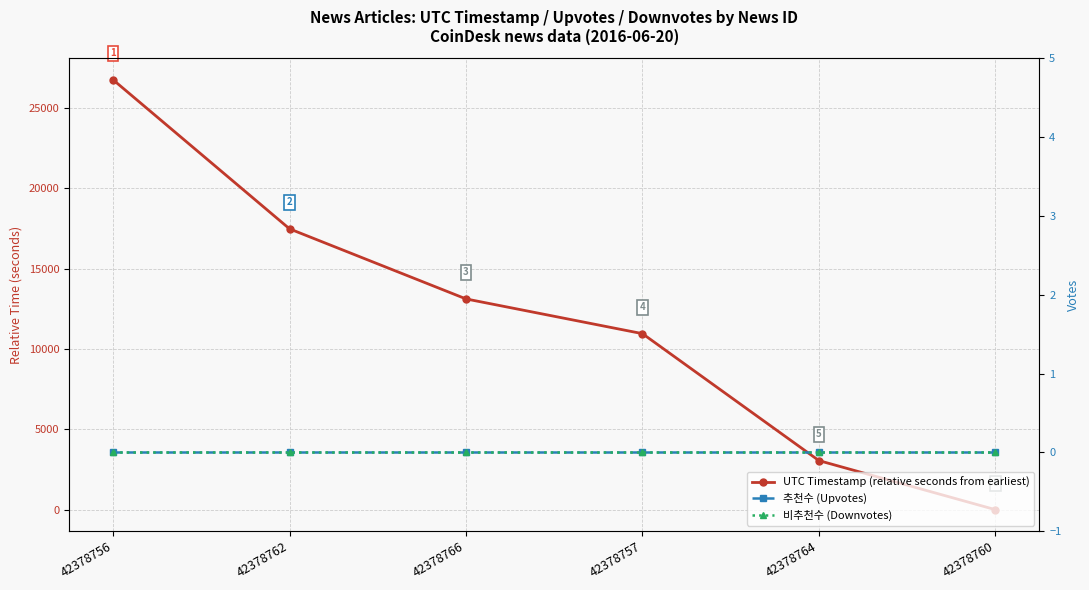

Rank the categories by UTC Timestamp (relative seconds from earliest) value from lowest to highest.

42378760, 42378764, 42378757, 42378766, 42378762, 42378756